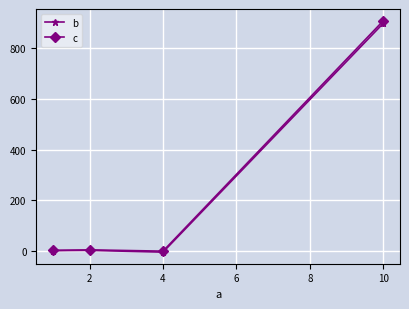

What is the highest value of the b series?

900